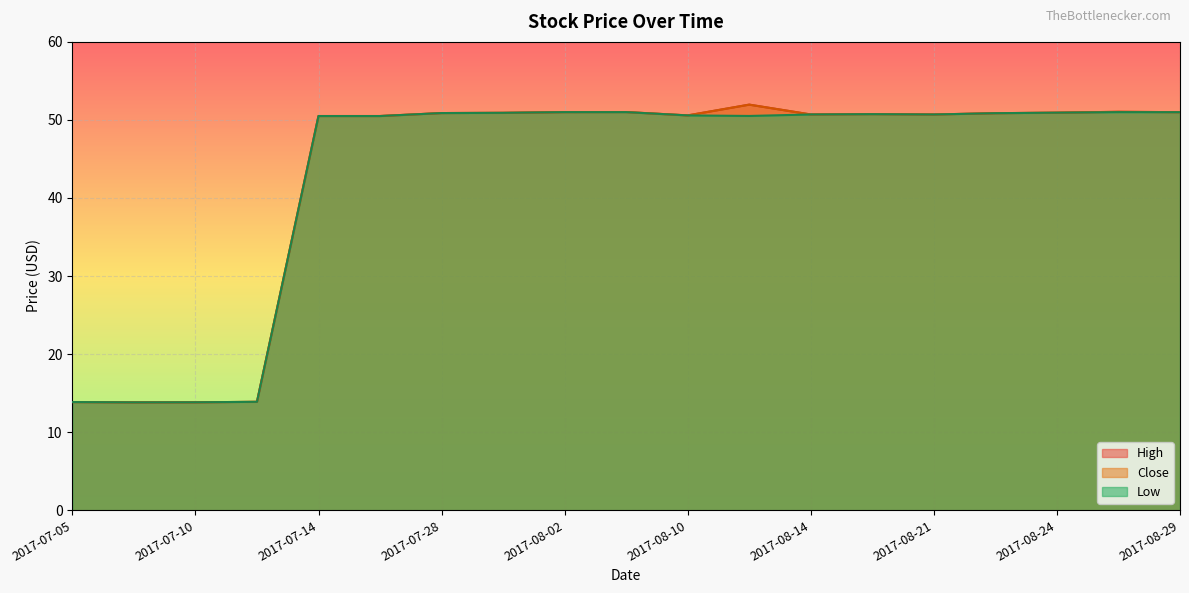

At how many categories does at least one series exceed 26?

15